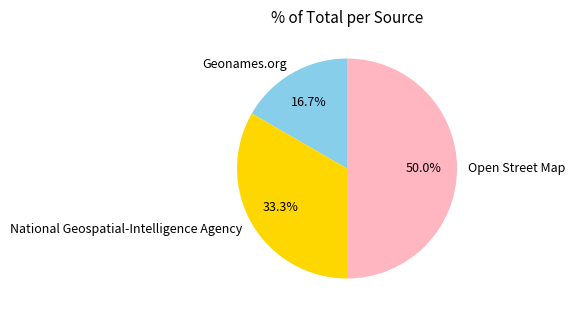

What is the ratio of the value at Geonames.org to the value at Open Street Map?

0.3